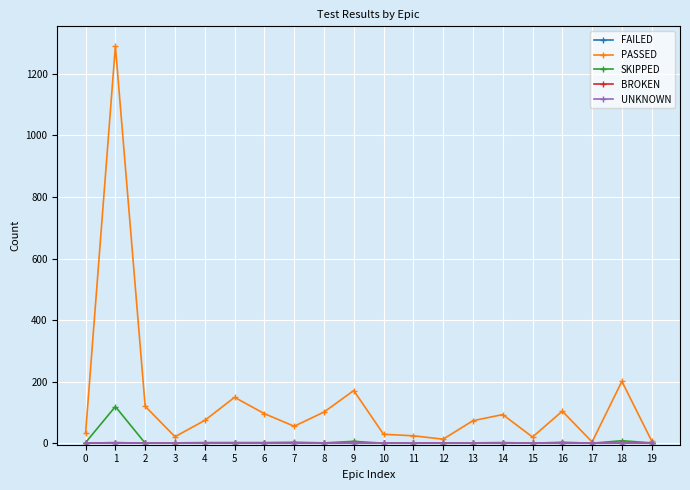

Reading left to right, list all the values displayed in this chart.

FAILED: 0	2	0	0	1	0	0	0	0	0	0	0	0	0	1	0	0	0	1	0
PASSED: 32	1290	120	21	74	149	96	55	101	171	29	24	13	73	93	20	104	4	201	7
SKIPPED: 2	119	0	1	2	2	2	3	1	6	0	0	0	1	2	0	3	0	8	1
BROKEN: 0	0	0	0	0	0	0	0	0	0	0	0	0	0	0	0	0	0	0	0
UNKNOWN: 0	0	0	0	0	0	0	0	0	0	0	0	0	0	0	0	0	0	0	0